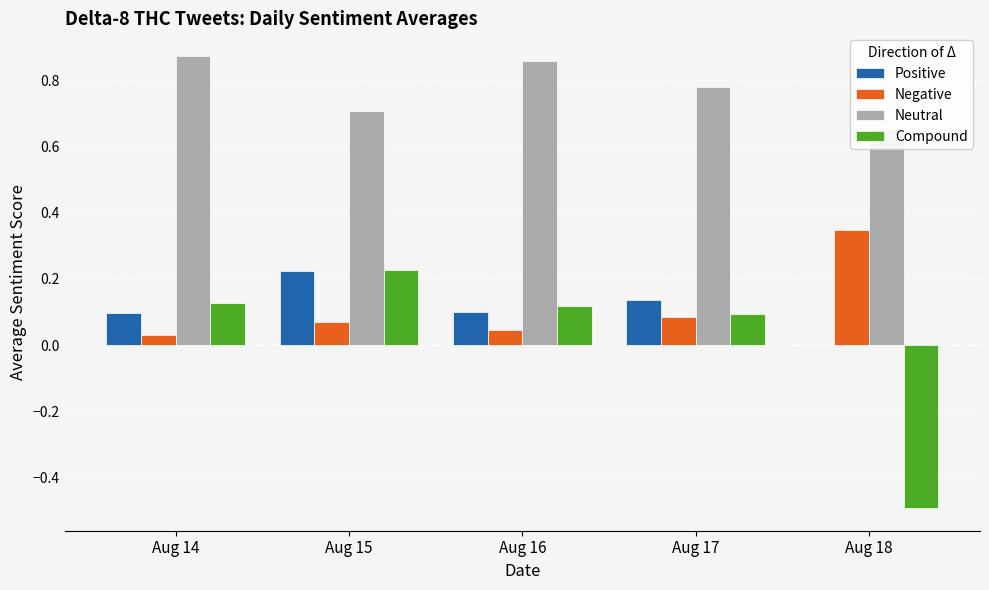

What is the average value of the Neutral series?

0.8